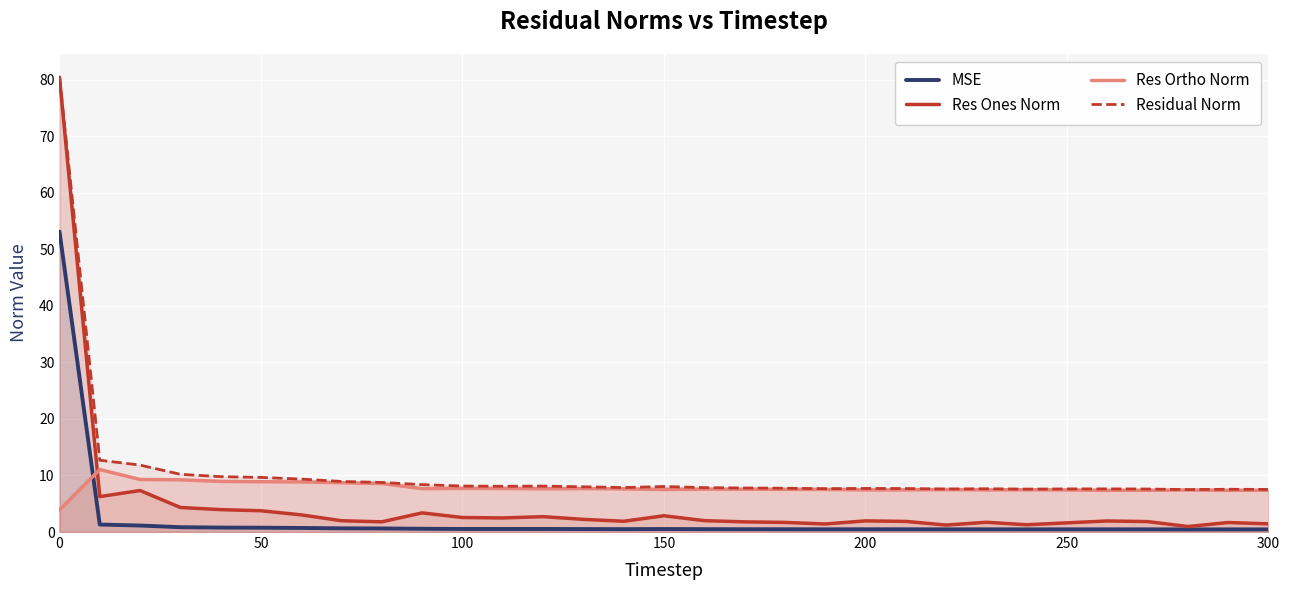

True or false: Res Ortho Norm has more than 0 interior local peaks.

True